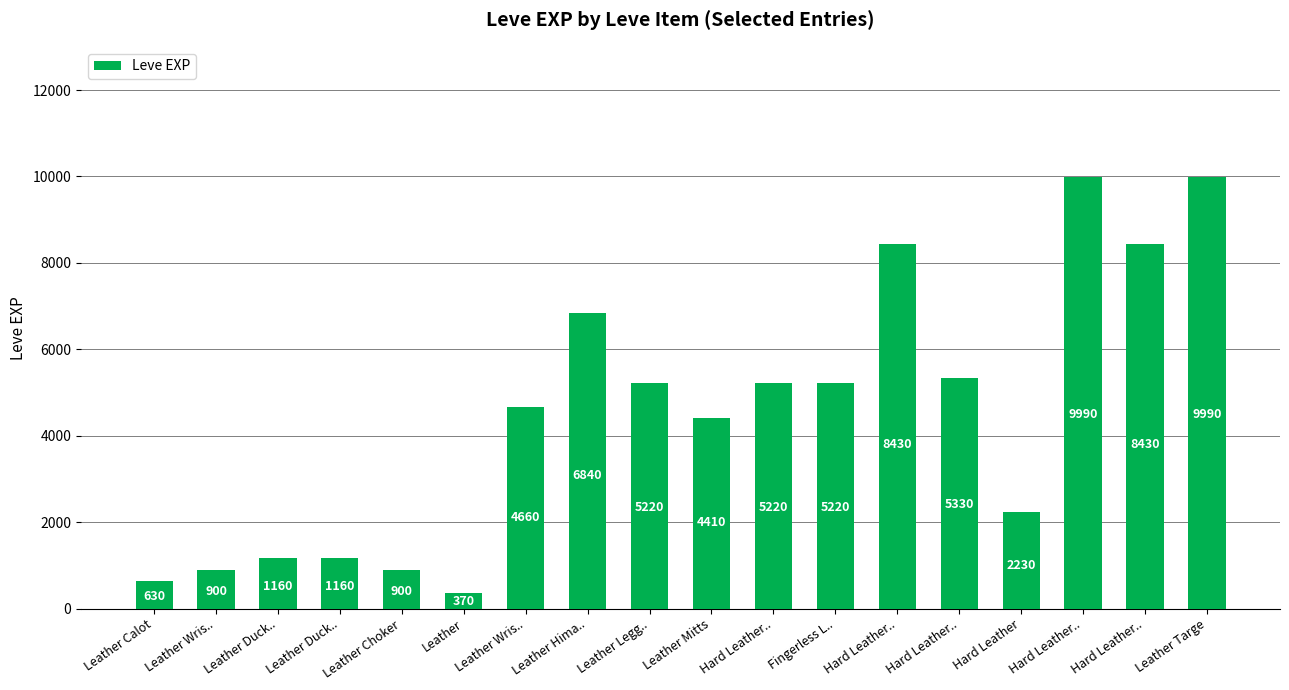

What is the smallest value displayed?

370